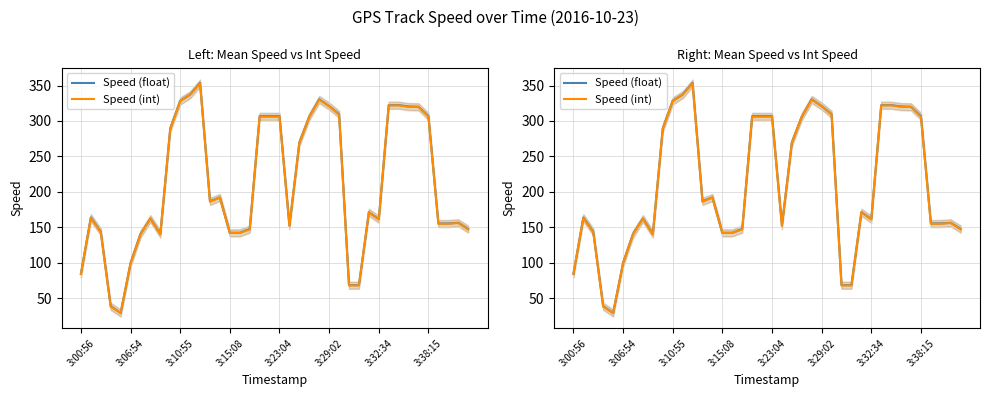

How many values in the Speed (int) series are below 171?

20